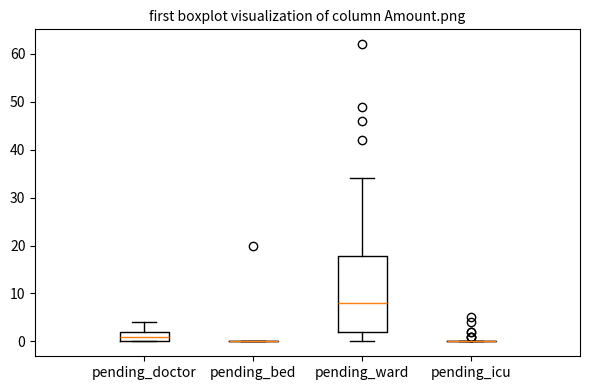

Reading left to right, transcribe this box plot: for each box, give where its median line is, the range the box spans, and where its two whiskers end, as read against the y-axis. The values are not printed on the chart, so give them approximately, as read against the axis.

pending_doctor: median 1, box 0 to 2, whiskers 0 to 4
pending_bed: box collapsed to a line at 0, whiskers 0 to 0
pending_ward: median 8, box 2 to 18, whiskers 0 to 34
pending_icu: box collapsed to a line at 0, whiskers 0 to 0